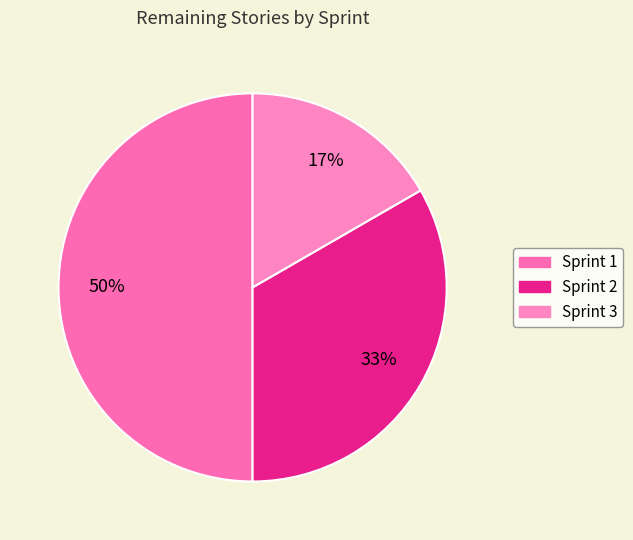

How many slices are in this pie chart?

3